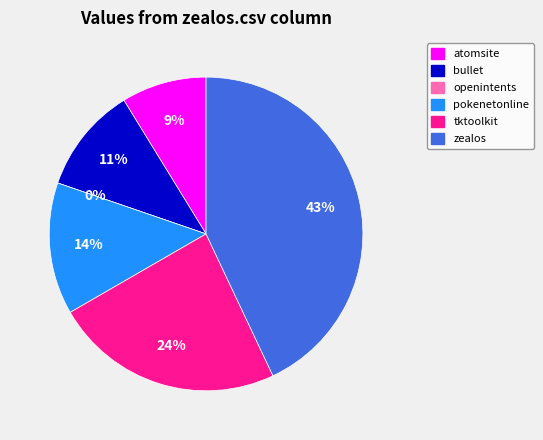

To the nearest percent, what percentage of the pie is atomsite.csv?

9%